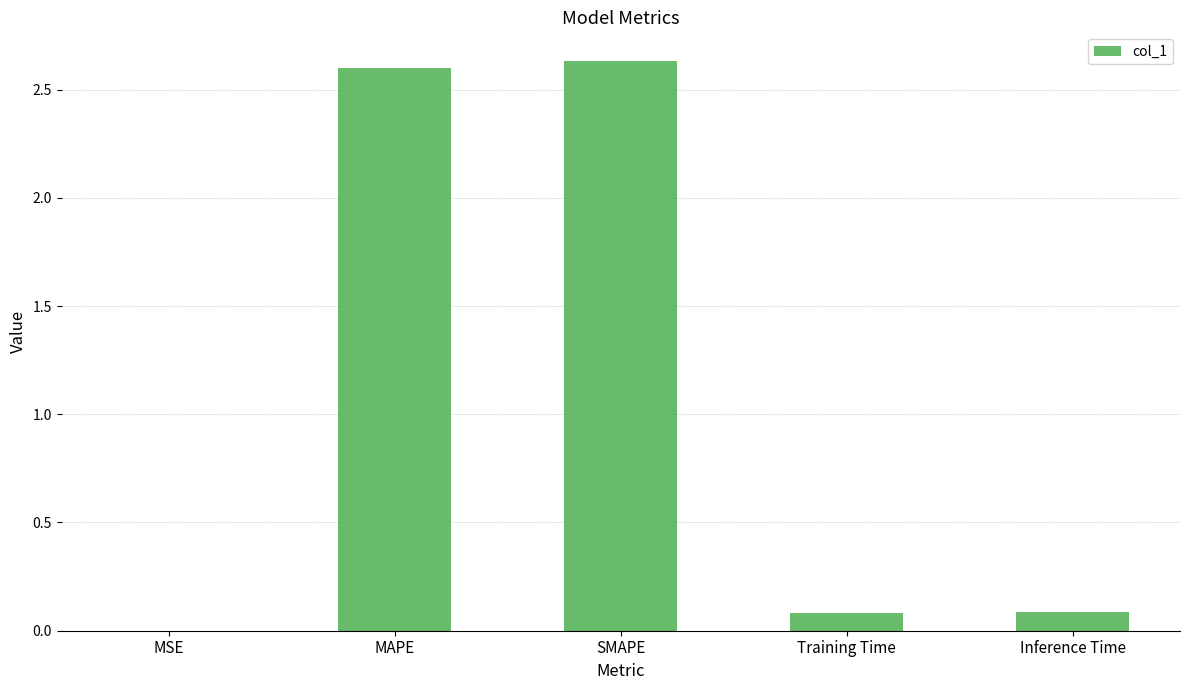

The chart shows a value of 0.1 at Training Time. True or false?

True